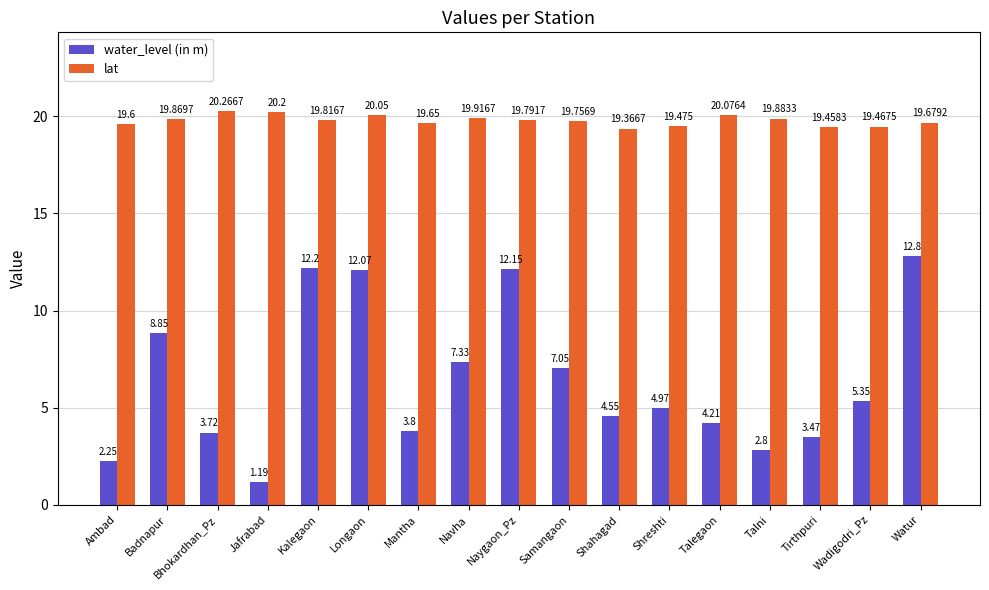

Which series has the largest total across all categories?

lat